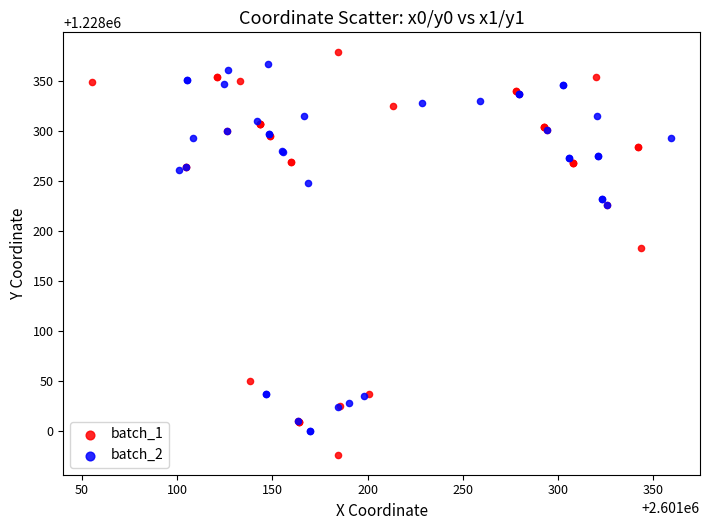

What are all the series names shown in the legend?

batch_1, batch_2